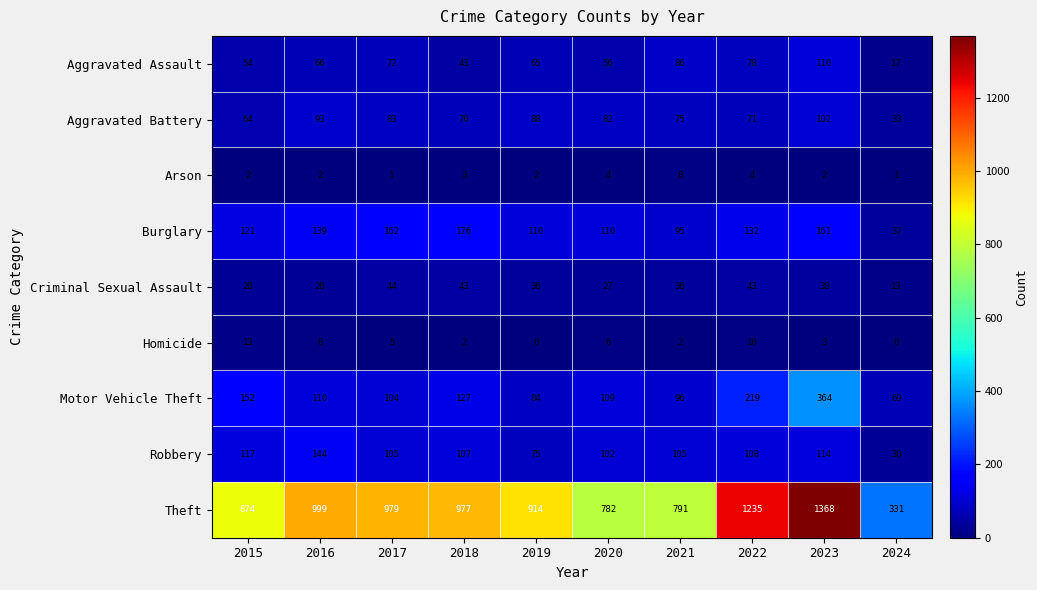

Which series has the largest range (max minus min)?

Theft